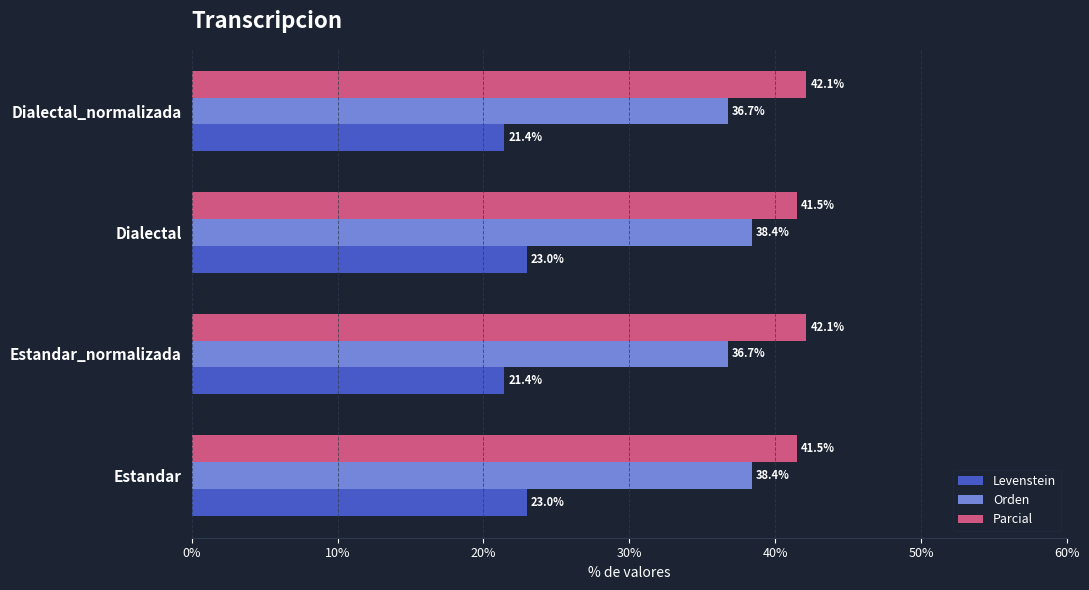

How many series are shown in this chart?

3